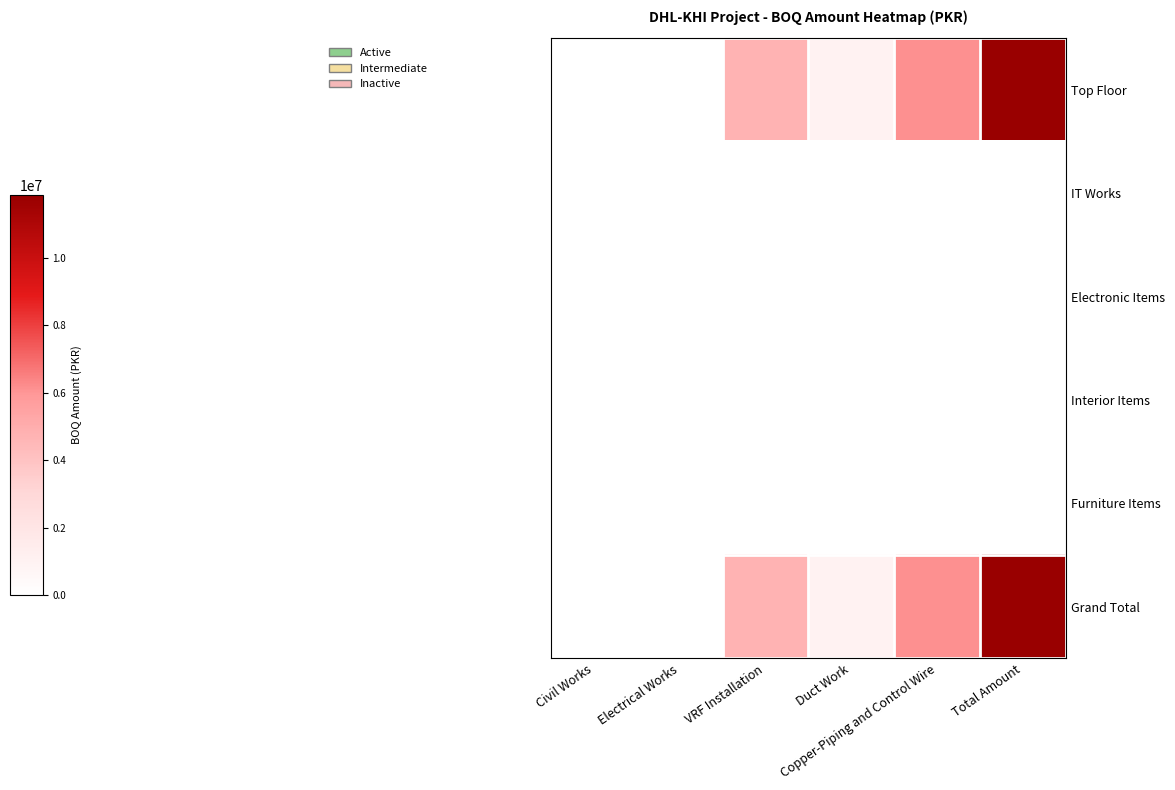

Count the number of data series in this chart.

6